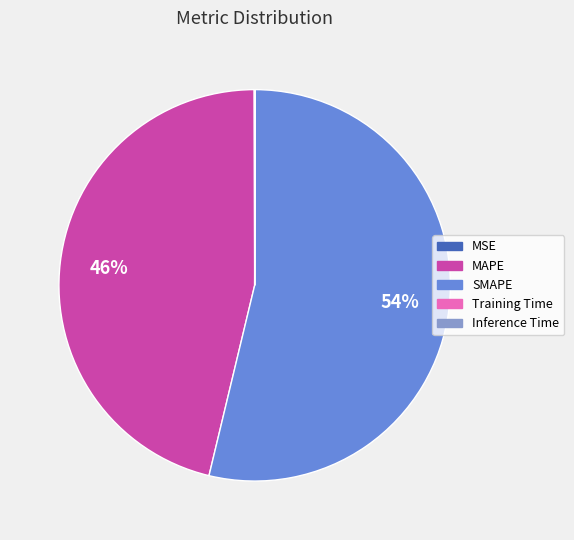

What percentage is the MAPE slice, to the nearest percent?

46%